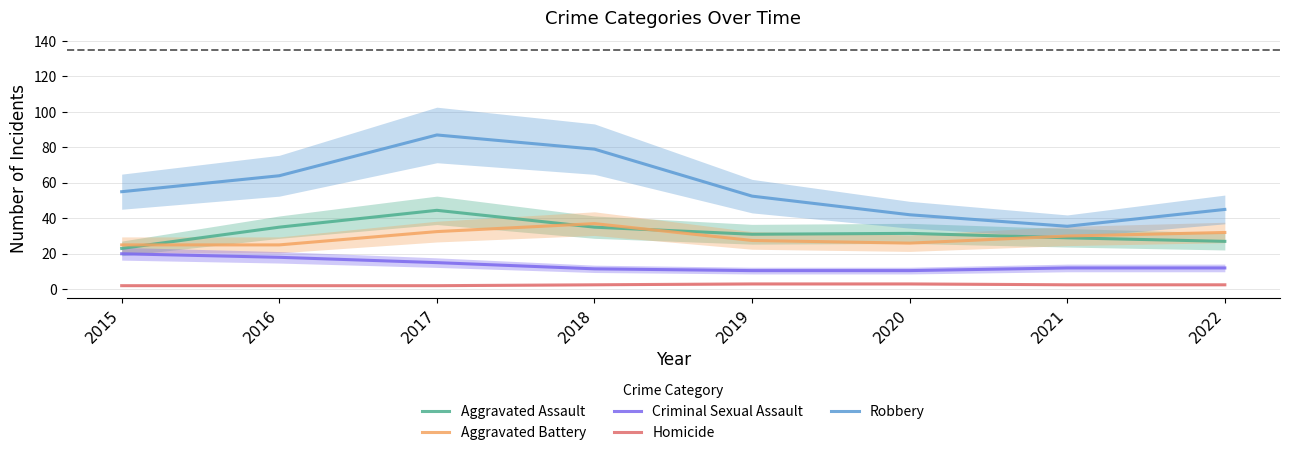

What is the total value across all series at 2019?

124.5